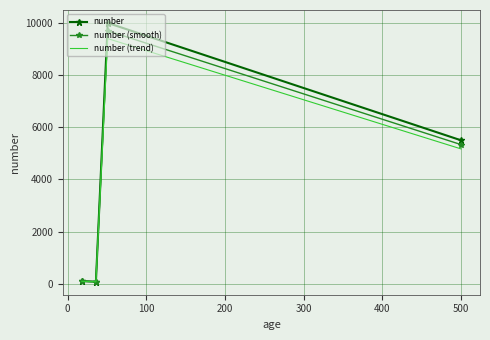

Which series has the largest range (max minus min)?

number